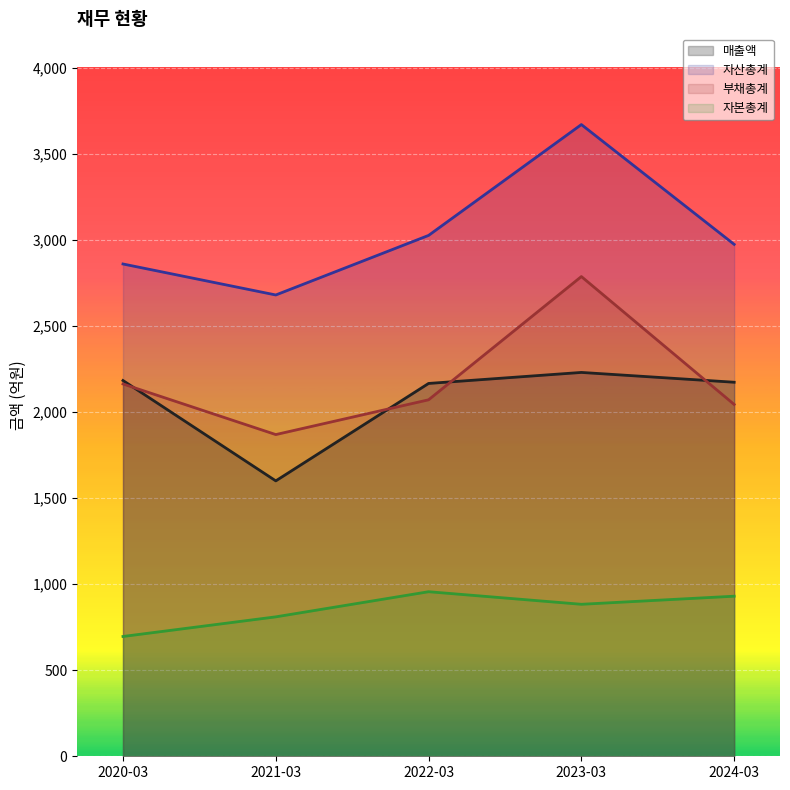

Where is the first local maximum for 부채총계?

2023-03